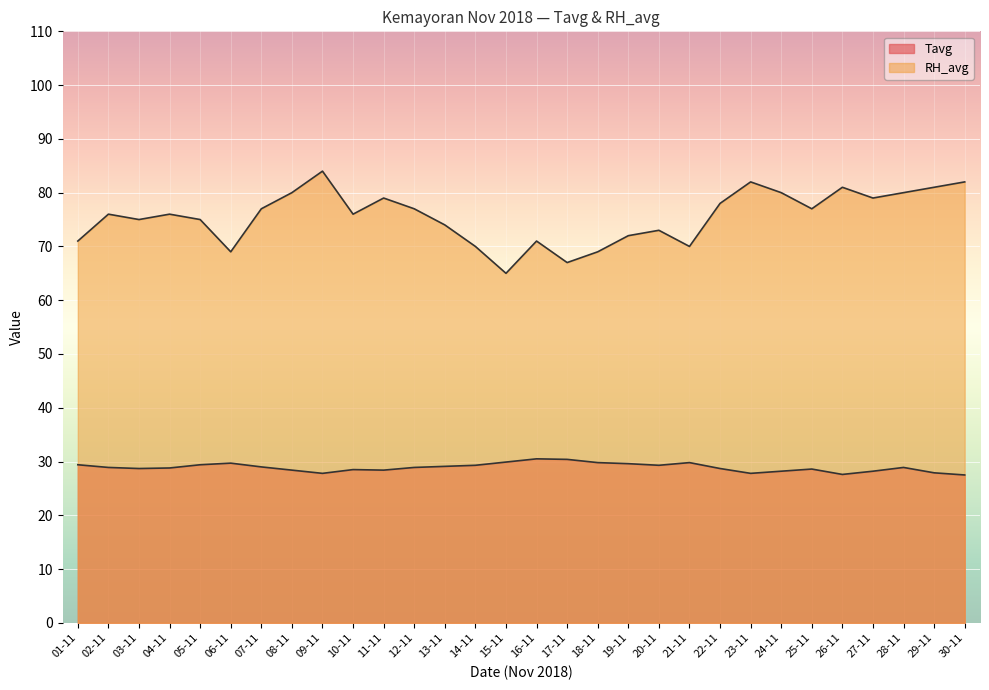

True or false: RH_avg and Tavg cross at least once.

False